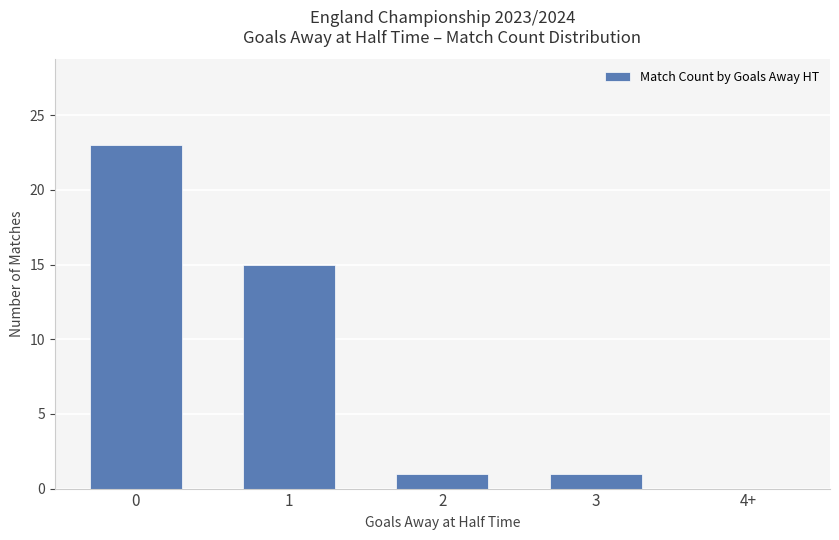

True or false: the data shows 0 at 4+.

True